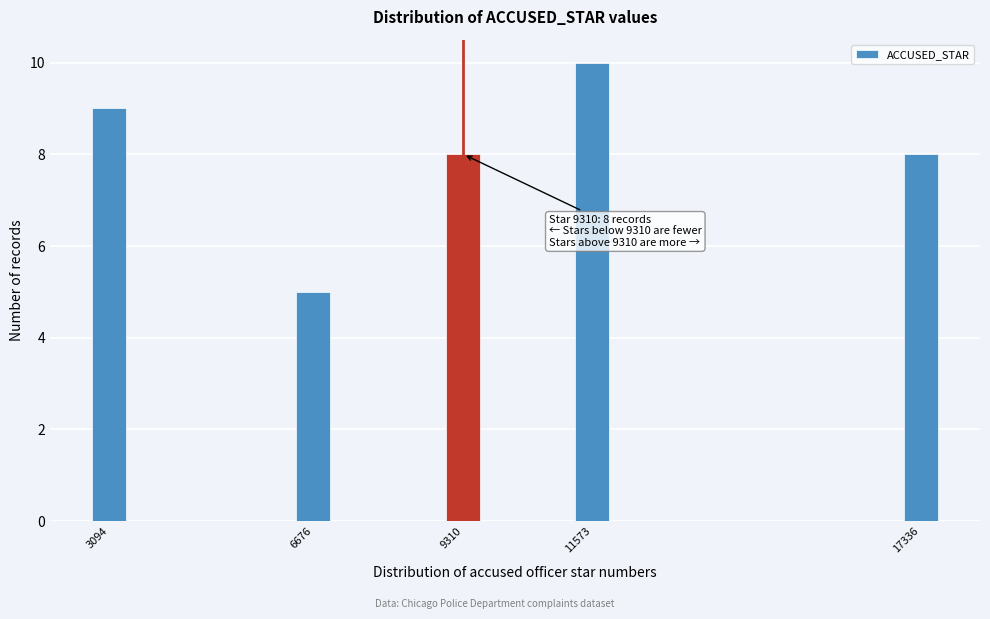

Reading left to right, transcribe all the data shown in this chart.

3094=9	6676=5	9310=8	11573=10	17336=8